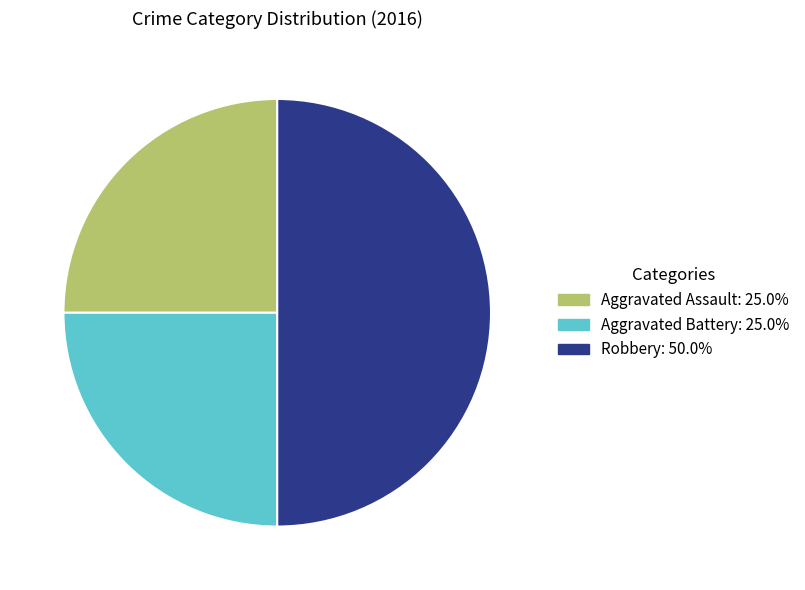

Combined, do Robbery and Aggravated Assault account for over 50%?

Yes